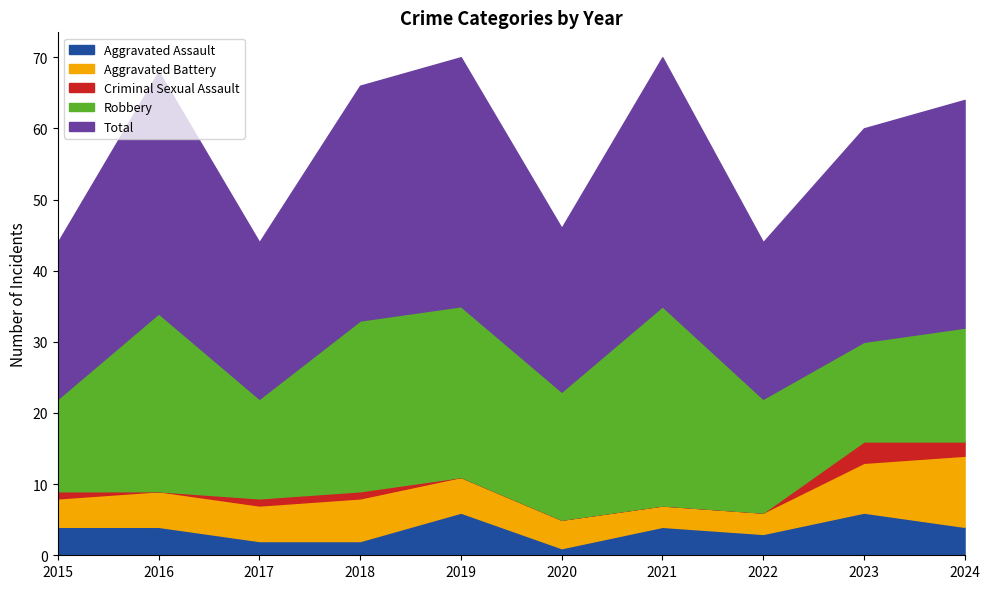

What is the difference between the highest and lowest values at 2024?

30